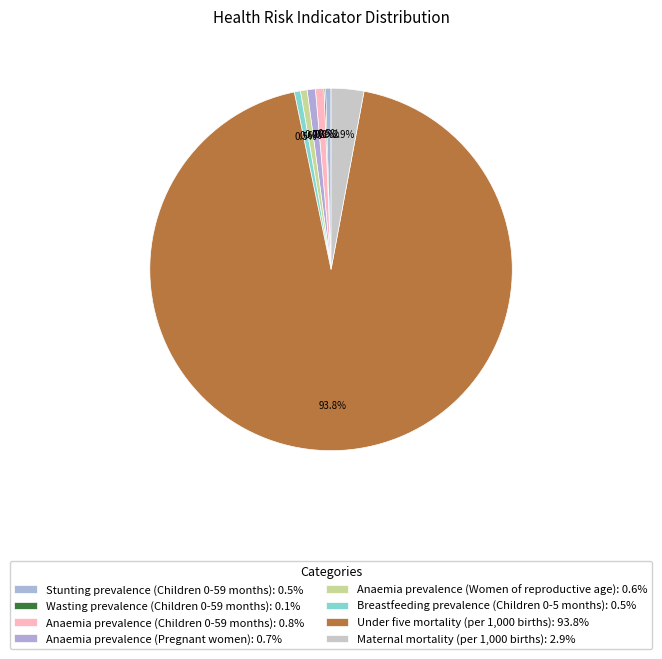

Which category accounts for the majority?

Under five mortality (per 1,000 births)